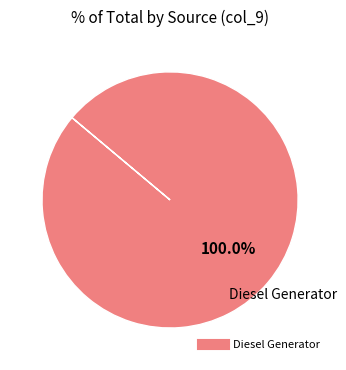

Does any single category account for the majority?

Yes